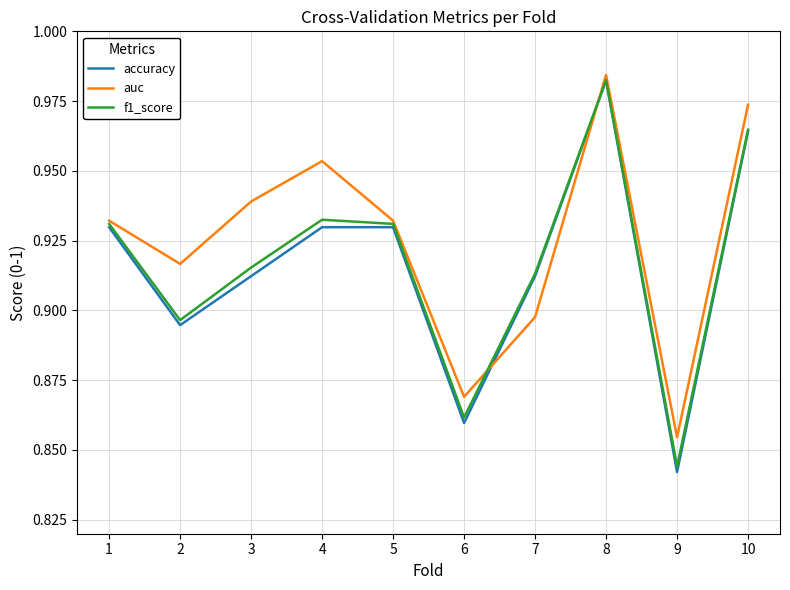

At 6, list the series in order from smallest to largest.

accuracy, f1_score, auc